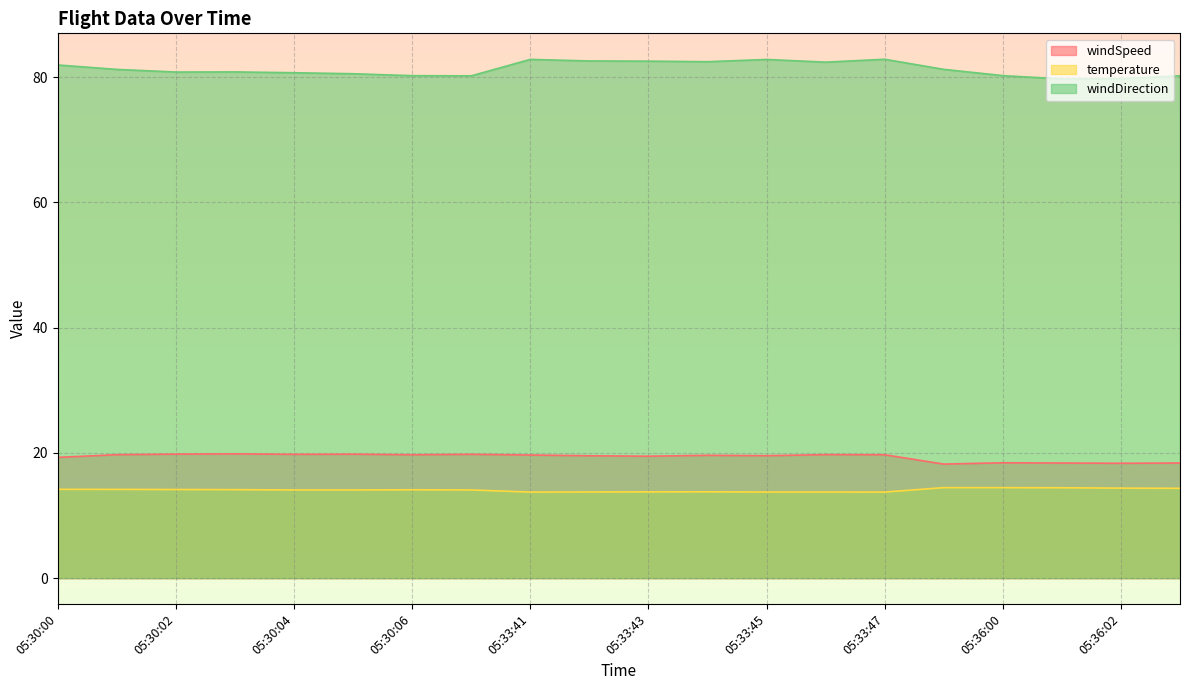

The windSpeed series shows 19.8 at 05:30:05. True or false?

True